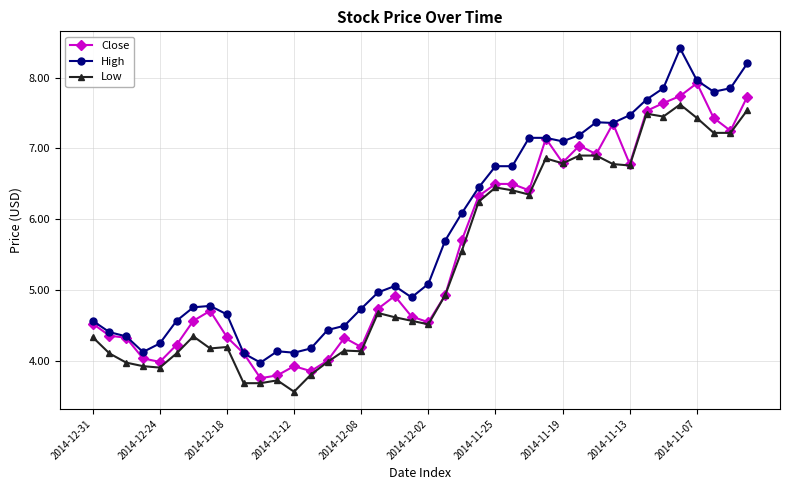

List the series in order of their peak value, lowest first.

Low, Close, High